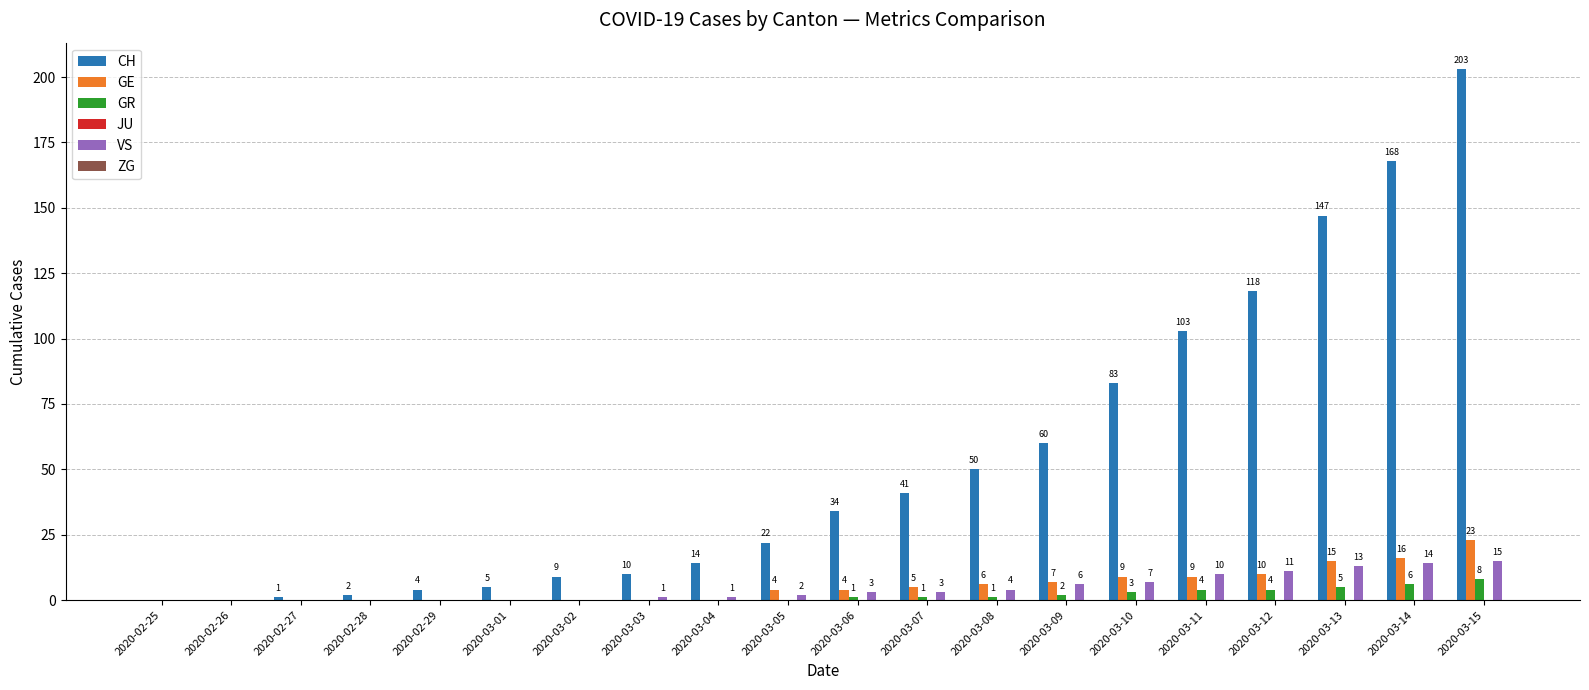

What is the sum of all GE values?

108